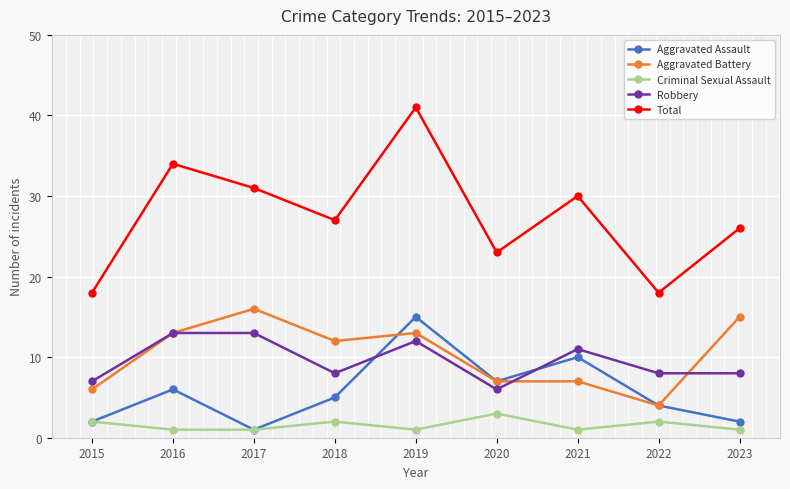

Reading right to left, extract all data points from this chart.

Aggravated Assault: 2023=2	2022=4	2021=10	2020=7	2019=15	2018=5	2017=1	2016=6	2015=2
Aggravated Battery: 2023=15	2022=4	2021=7	2020=7	2019=13	2018=12	2017=16	2016=13	2015=6
Criminal Sexual Assault: 2023=1	2022=2	2021=1	2020=3	2019=1	2018=2	2017=1	2016=1	2015=2
Robbery: 2023=8	2022=8	2021=11	2020=6	2019=12	2018=8	2017=13	2016=13	2015=7
Total: 2023=26	2022=18	2021=30	2020=23	2019=41	2018=27	2017=31	2016=34	2015=18